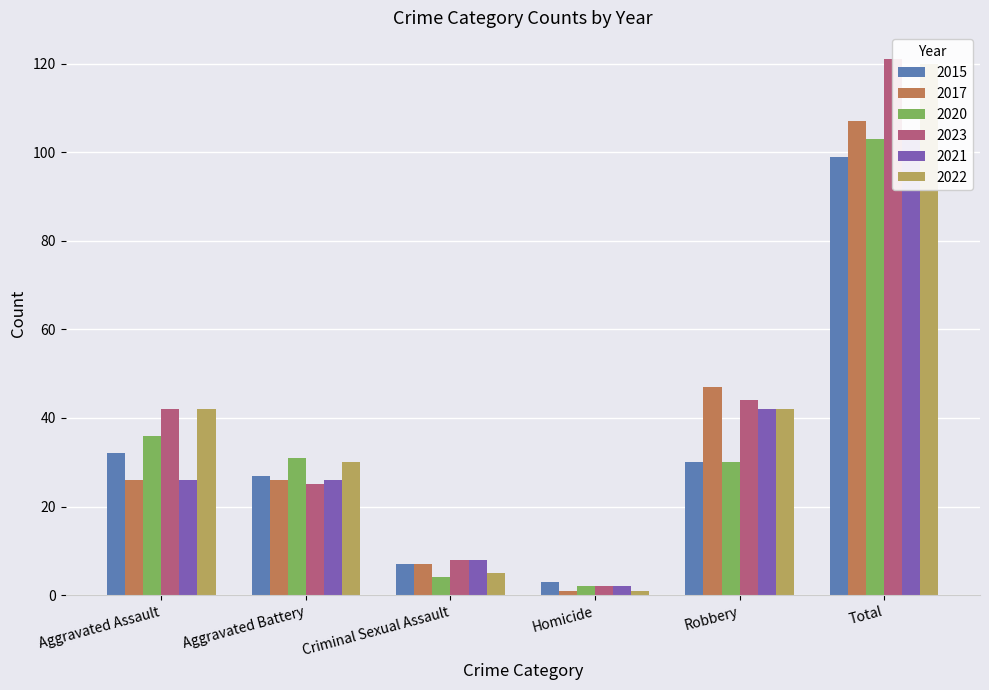

At which category does the chart reach its minimum across all series?

Homicide